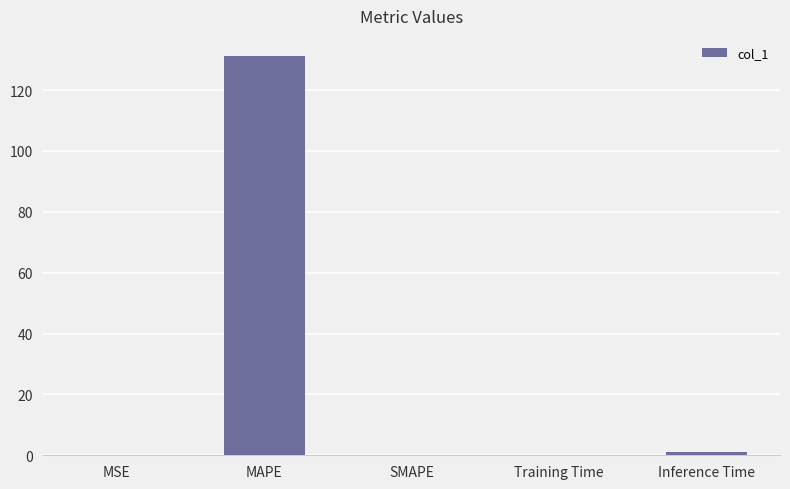

The value at MAPE is 131.3. True or false?

True